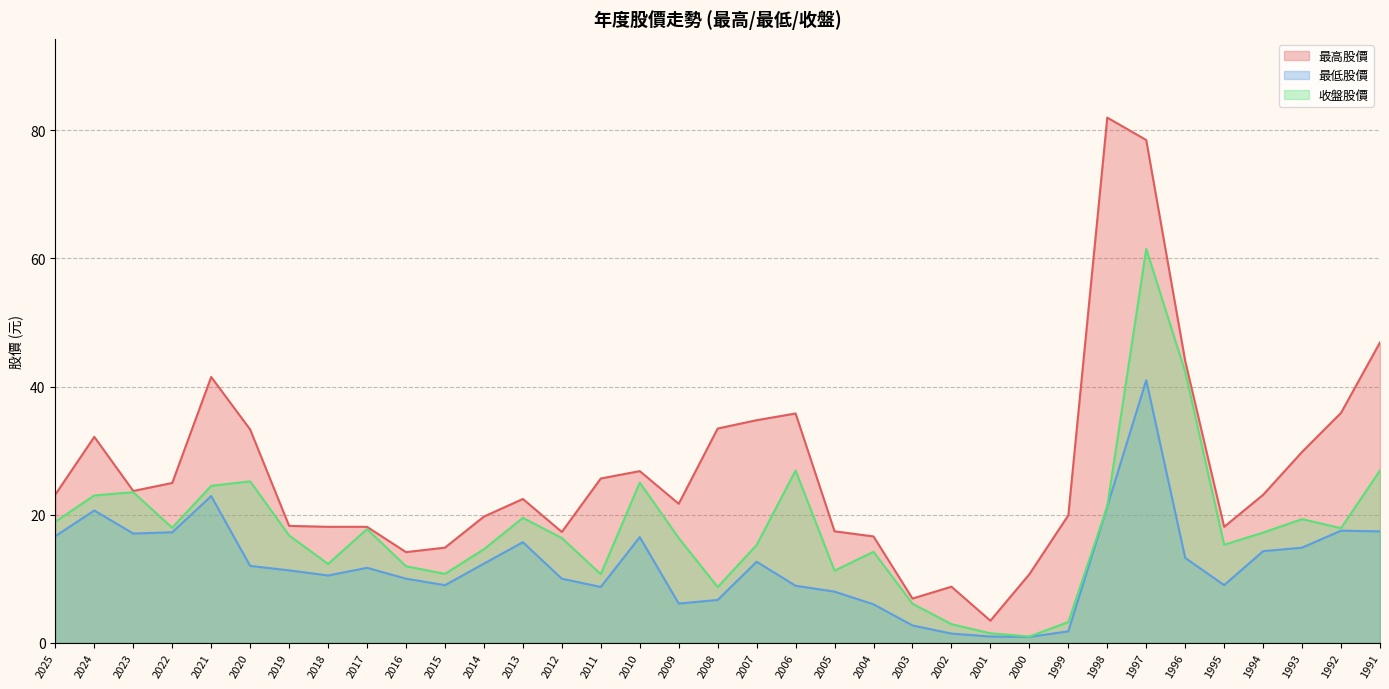

What is the smallest value displayed?

0.9